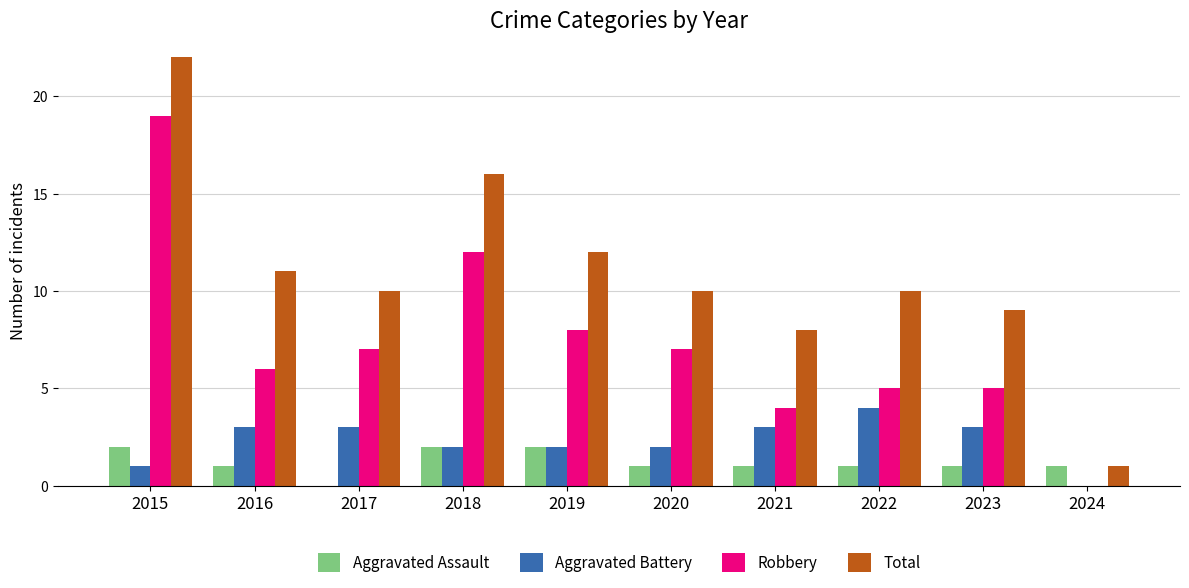

Which label corresponds to the largest value in the chart?

2015